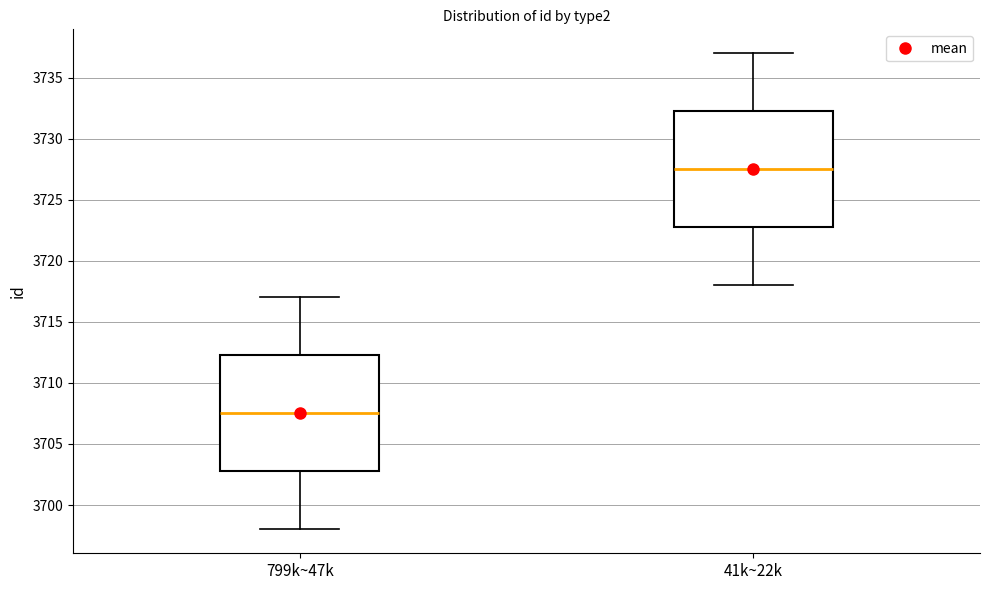

Reading left to right, transcribe this box plot: for each box, give where its median line is, the range the box spans, and where its two whiskers end, as read against the y-axis. The values are not printed on the chart, so give them approximately, as read against the axis.

799k~47k: median 3707.5, box 3703.0 to 3712.5, whiskers 3698.0 to 3717.0
41k~22k: median 3727.5, box 3723.0 to 3732.5, whiskers 3718.0 to 3737.0